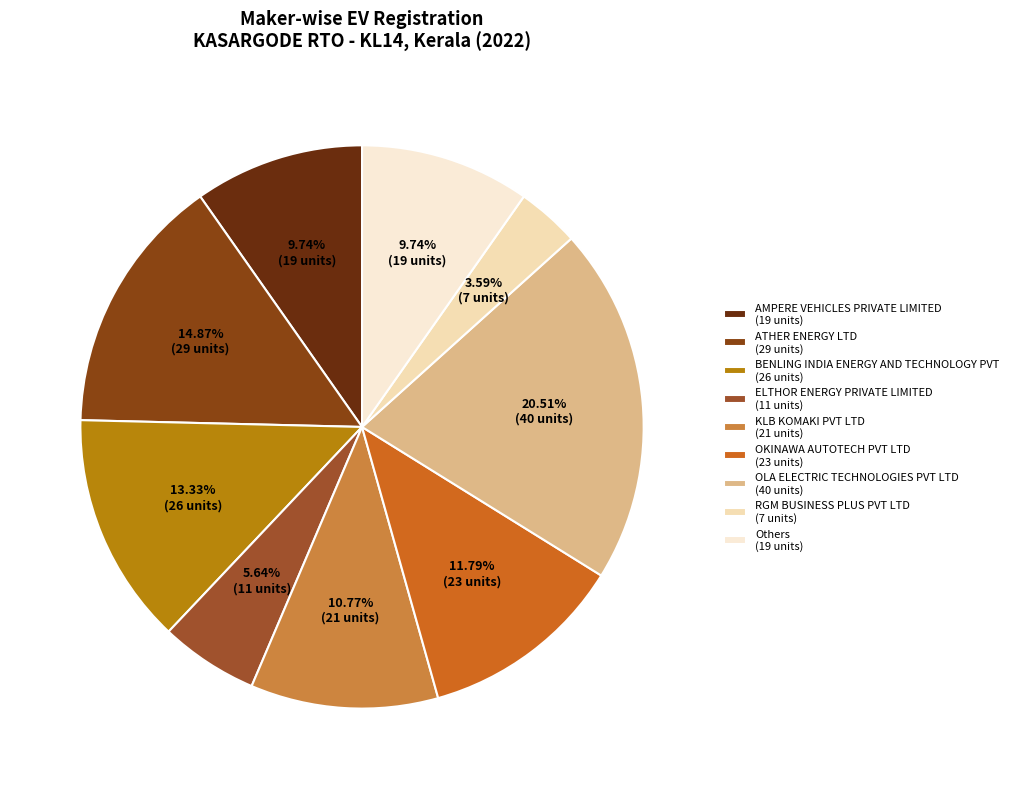

Is there any slice that represents more than half of the pie?

No